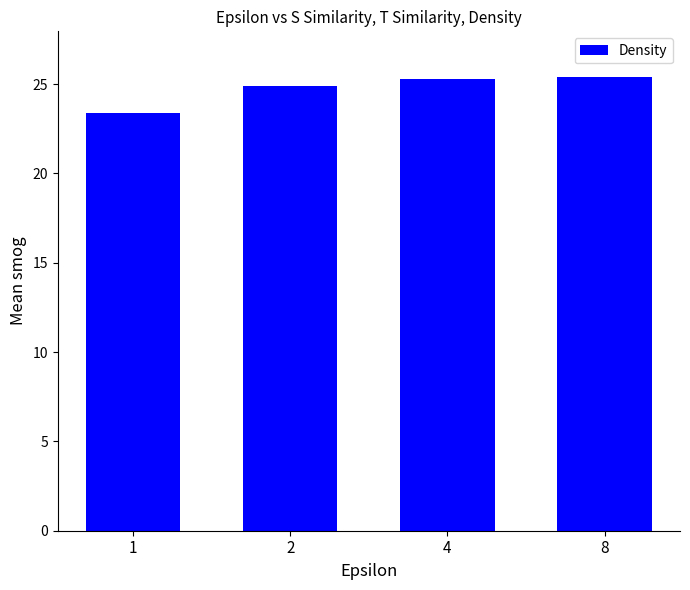

Between 2 and 8, which is larger?

8